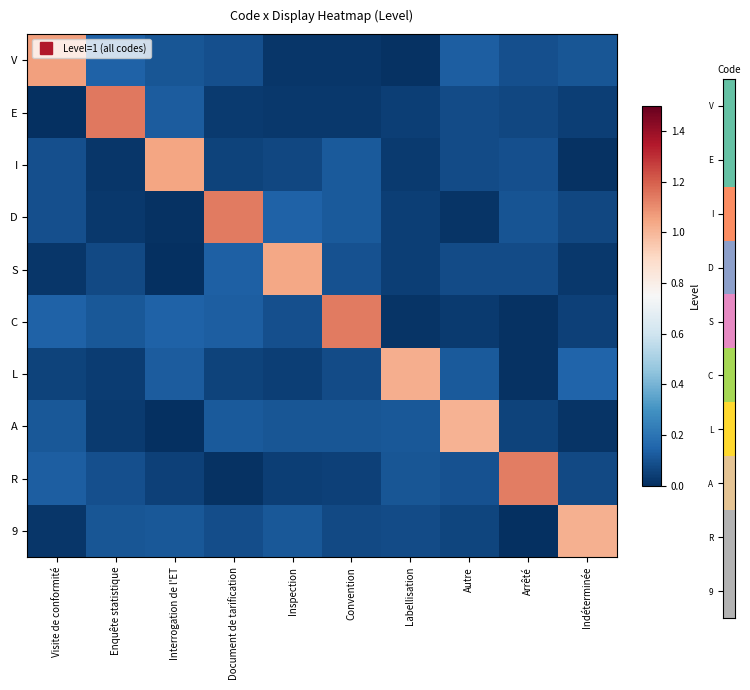

Reading left to right, list all the values displayed in this chart.

V: Visite de conformité=1.1	Enquête statistique=0.1	Interrogation de l'ET=0.1	Document de tarification=0.1	Inspection=0.0	Convention=0.0	Labellisation=0.0	Autre=0.1	Arrêté=0.1	Indéterminée=0.1
E: Visite de conformité=0.0	Enquête statistique=1.1	Interrogation de l'ET=0.1	Document de tarification=0.0	Inspection=0.0	Convention=0.0	Labellisation=0.0	Autre=0.1	Arrêté=0.1	Indéterminée=0.0
I: Visite de conformité=0.1	Enquête statistique=0.0	Interrogation de l'ET=1.0	Document de tarification=0.1	Inspection=0.1	Convention=0.1	Labellisation=0.0	Autre=0.1	Arrêté=0.1	Indéterminée=0.0
D: Visite de conformité=0.1	Enquête statistique=0.0	Interrogation de l'ET=0.0	Document de tarification=1.1	Inspection=0.1	Convention=0.1	Labellisation=0.0	Autre=0.0	Arrêté=0.1	Indéterminée=0.1
S: Visite de conformité=0.0	Enquête statistique=0.1	Interrogation de l'ET=0.0	Document de tarification=0.1	Inspection=1.0	Convention=0.1	Labellisation=0.0	Autre=0.1	Arrêté=0.1	Indéterminée=0.0
C: Visite de conformité=0.1	Enquête statistique=0.1	Interrogation de l'ET=0.1	Document de tarification=0.1	Inspection=0.1	Convention=1.1	Labellisation=0.0	Autre=0.0	Arrêté=0.0	Indéterminée=0.0
L: Visite de conformité=0.1	Enquête statistique=0.0	Interrogation de l'ET=0.1	Document de tarification=0.1	Inspection=0.0	Convention=0.1	Labellisation=1.0	Autre=0.1	Arrêté=0.0	Indéterminée=0.1
A: Visite de conformité=0.1	Enquête statistique=0.0	Interrogation de l'ET=0.0	Document de tarification=0.1	Inspection=0.1	Convention=0.1	Labellisation=0.1	Autre=1.0	Arrêté=0.1	Indéterminée=0.0
R: Visite de conformité=0.1	Enquête statistique=0.1	Interrogation de l'ET=0.0	Document de tarification=0.0	Inspection=0.0	Convention=0.0	Labellisation=0.1	Autre=0.1	Arrêté=1.1	Indéterminée=0.1
9: Visite de conformité=0.0	Enquête statistique=0.1	Interrogation de l'ET=0.1	Document de tarification=0.1	Inspection=0.1	Convention=0.1	Labellisation=0.1	Autre=0.1	Arrêté=0.0	Indéterminée=1.0